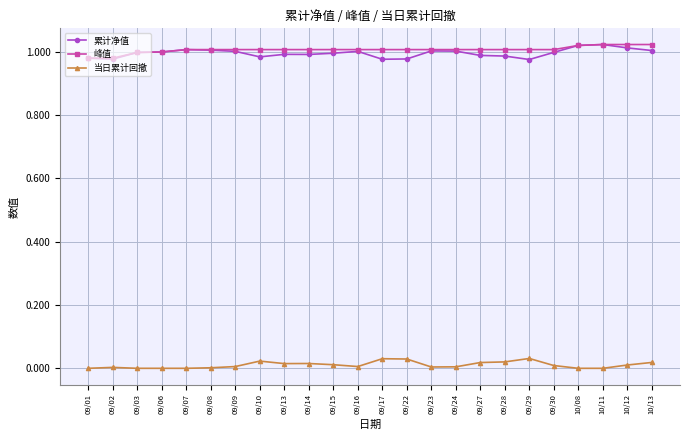

The value of 当日累计回撤 at 09/30 is 0.0. True or false?

True